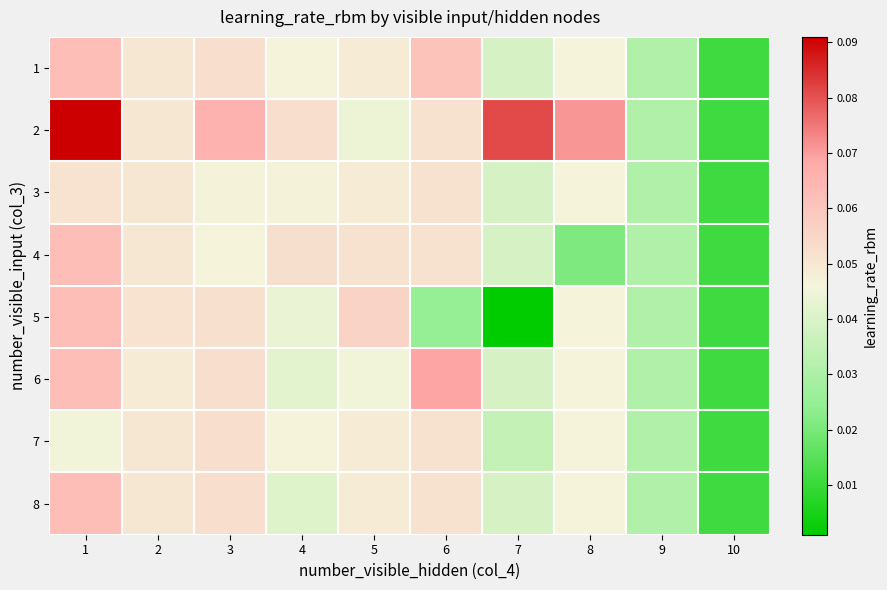

Count the number of categories in the chart.

10